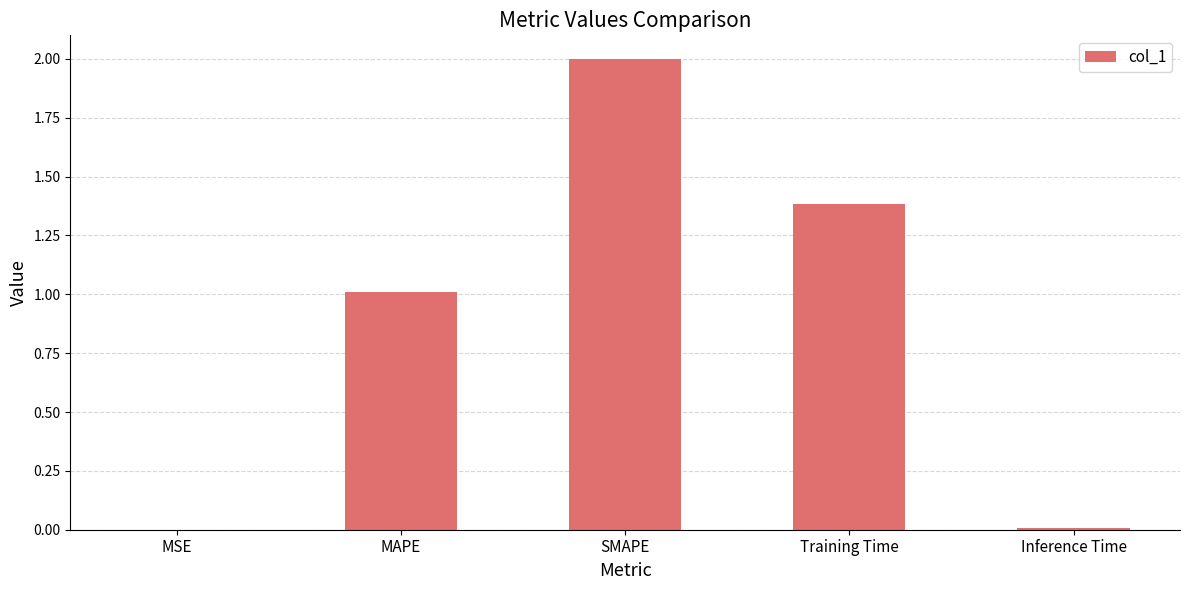

The value at MSE is 0.0. True or false?

True